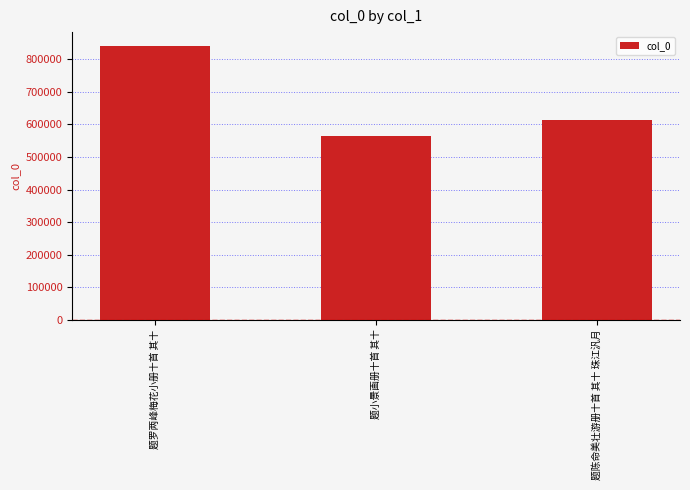

Reading left to right, extract all data points from this chart.

841260	564706	614266